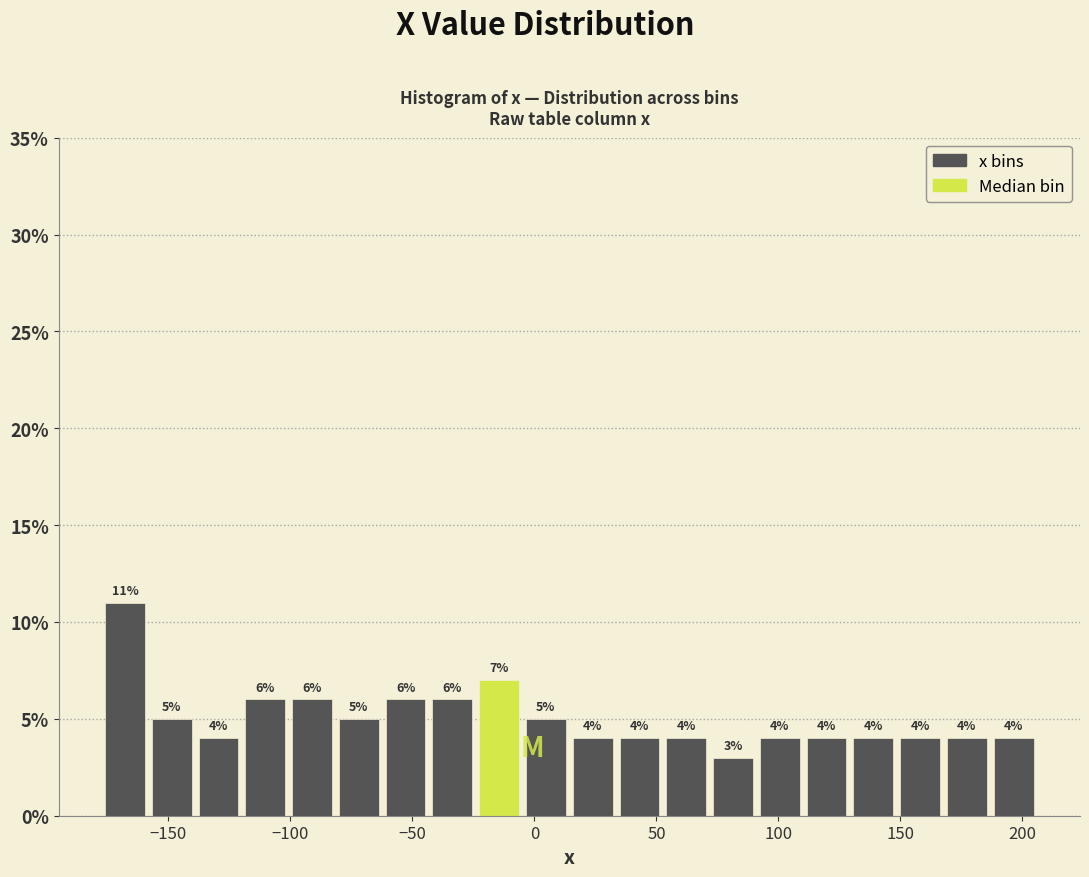

Around what value on the x-axis is the tallest bar? Give the approximate position of its centre, as read against the axis.

-170